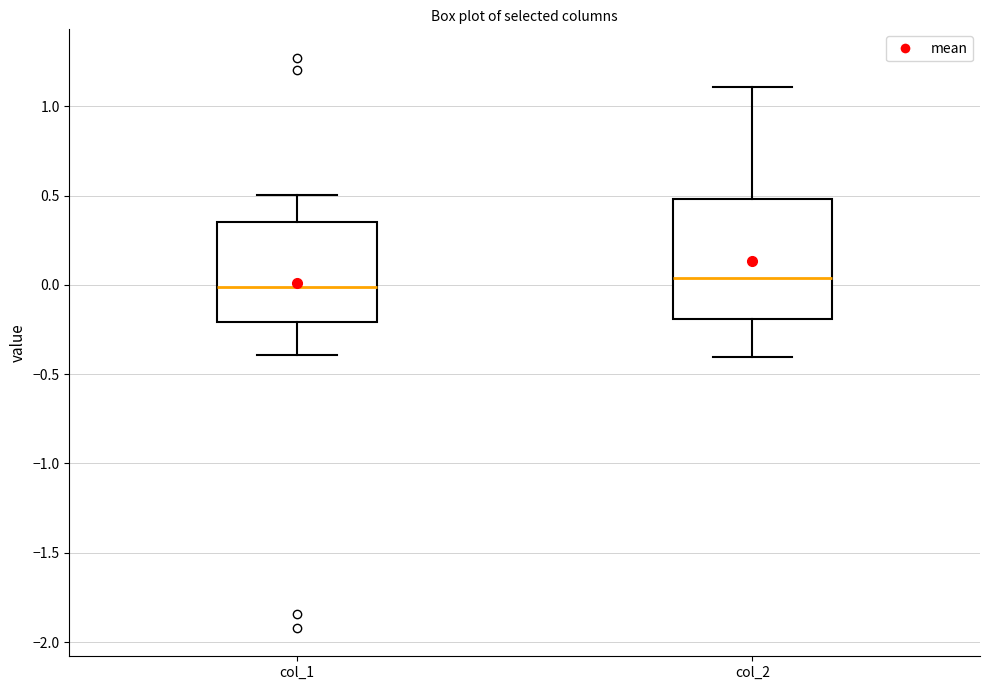

Where does the lower whisker of the box for col_2 end on the y-axis? The values are not printed on the chart, so give them approximately, as read against the axis.

-0.40